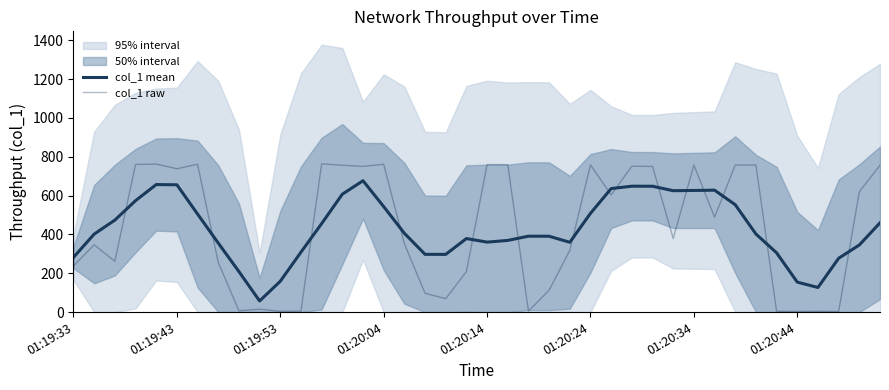

Which series ends up on top after the final intersection of col_1 raw and col_1 mean?

col_1 raw